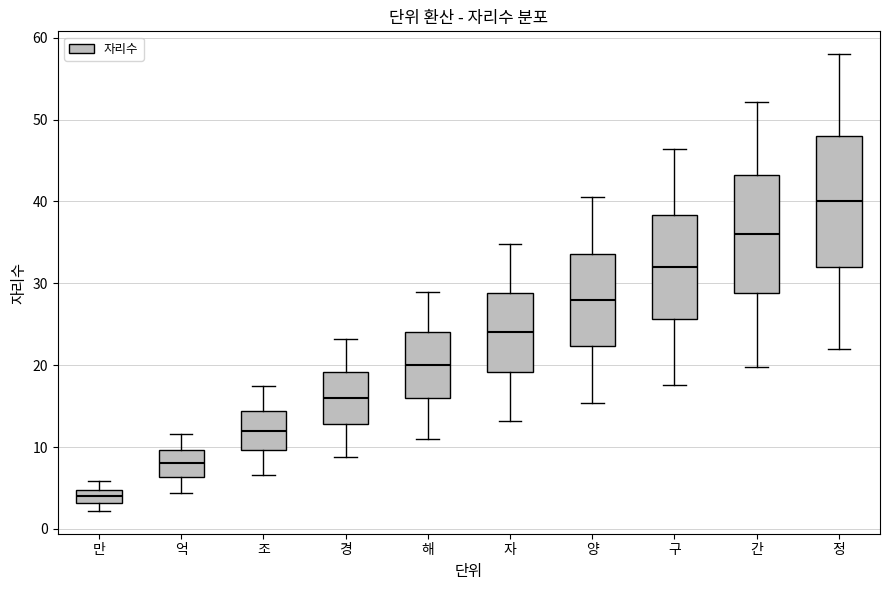

Which box has the highest median line?

정